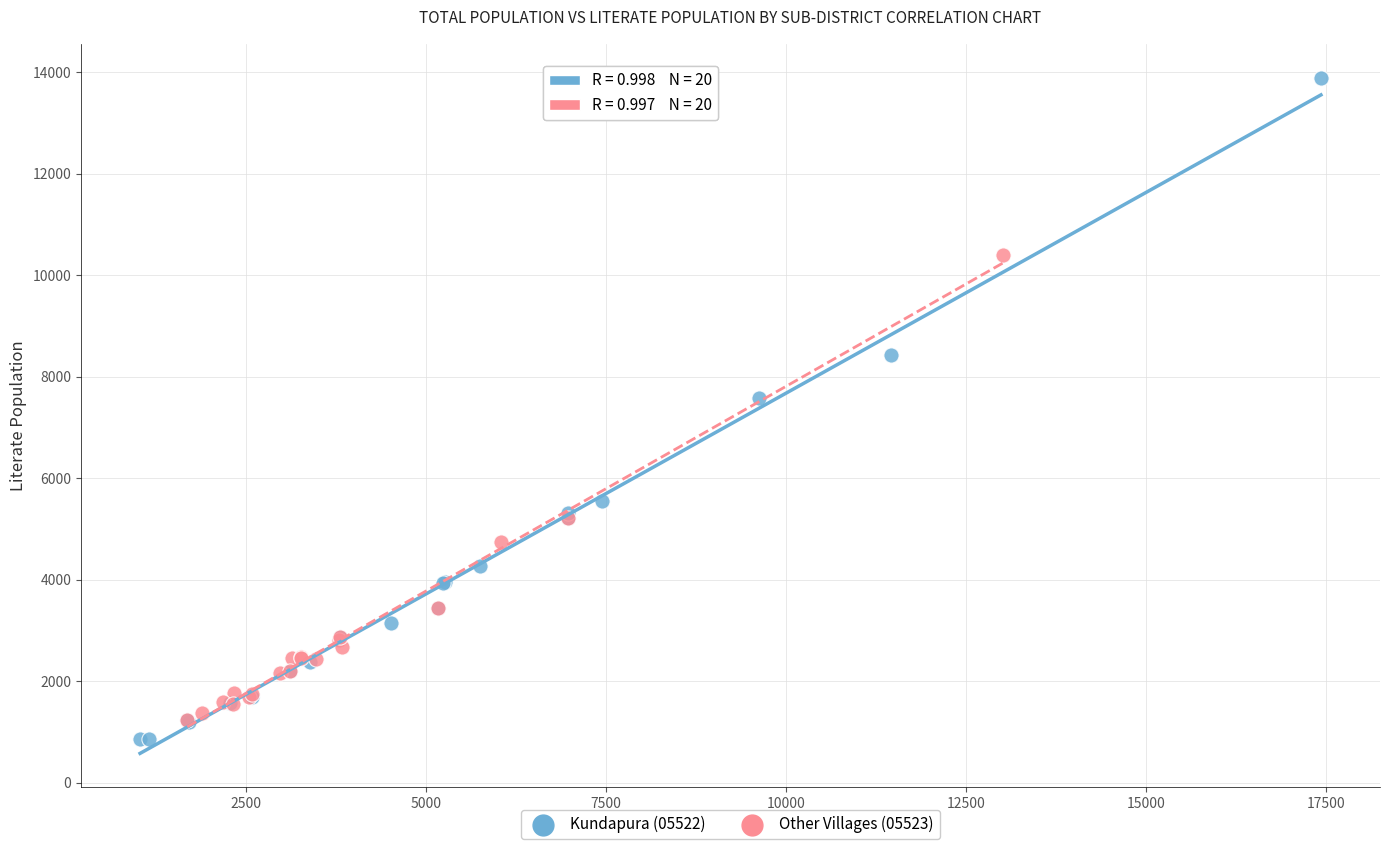

Which series reaches the minimum Y coordinate?

Kundapura (05522)